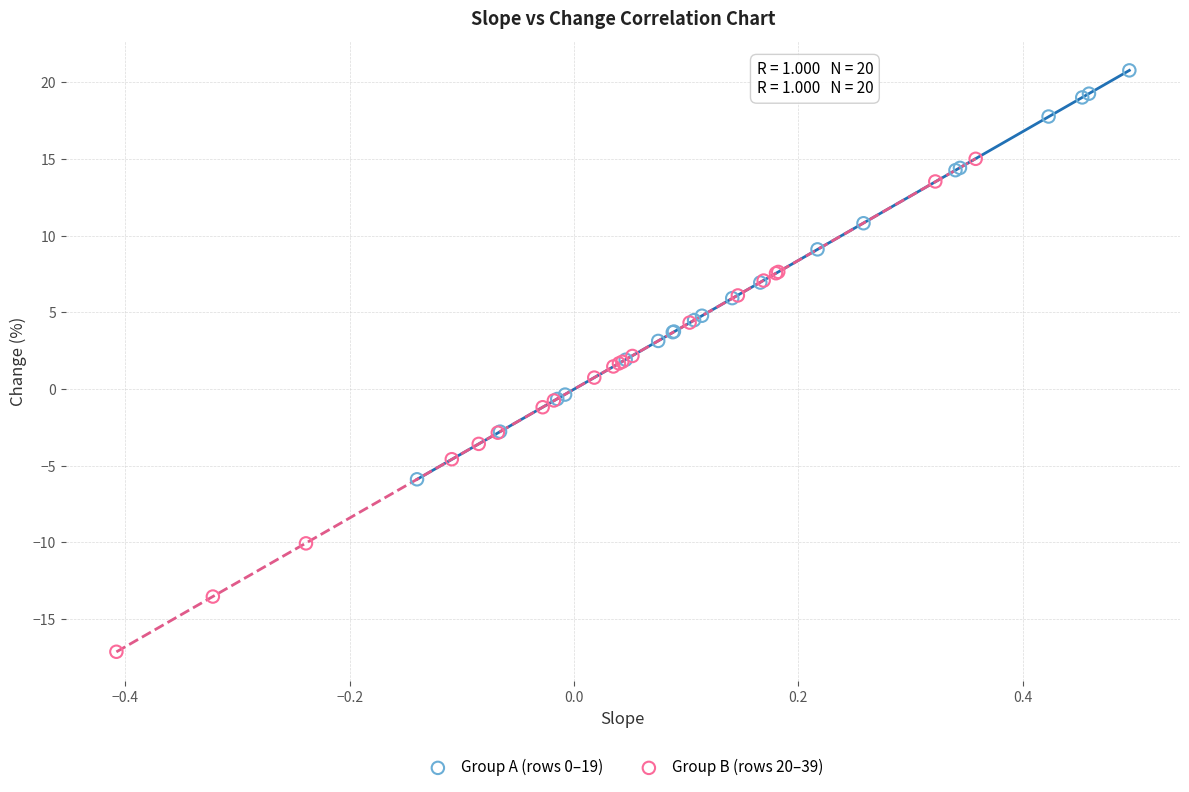

Which series reaches the maximum Y coordinate?

Group A (rows 0–19)